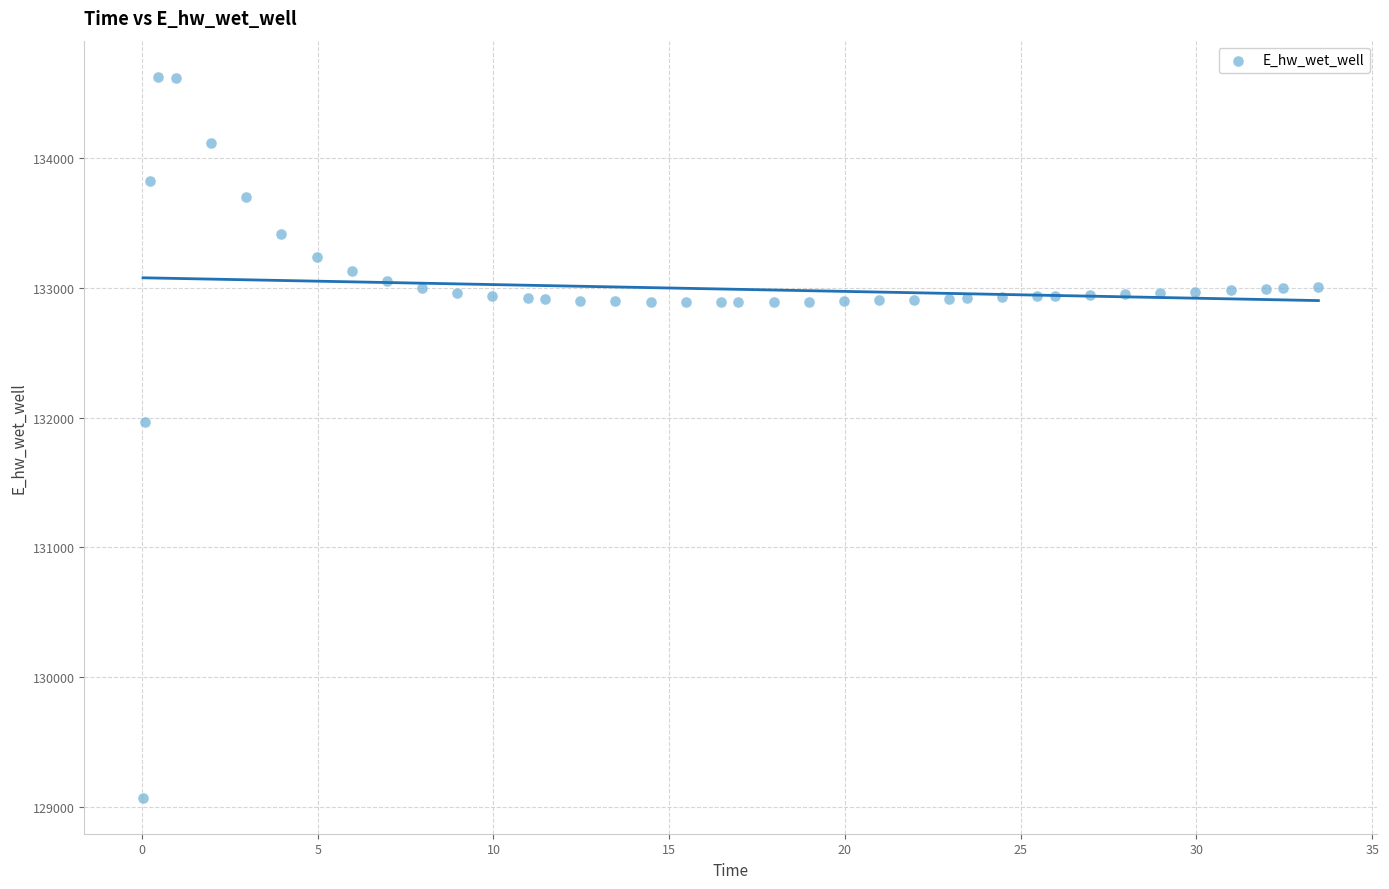

What Y value in the scatter plot is closest to 131849?

131970.0